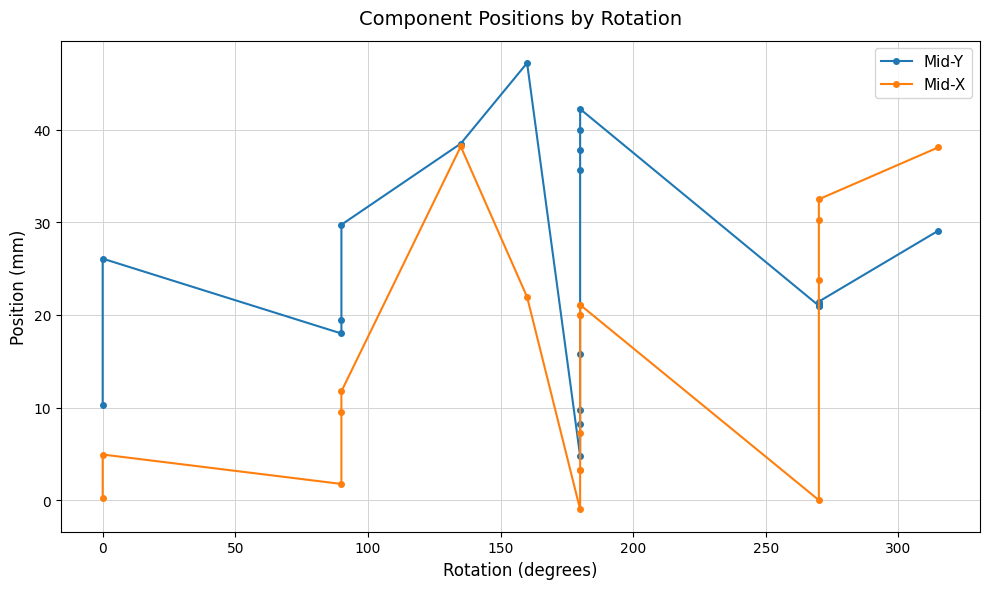

Count the number of data series in this chart.

2